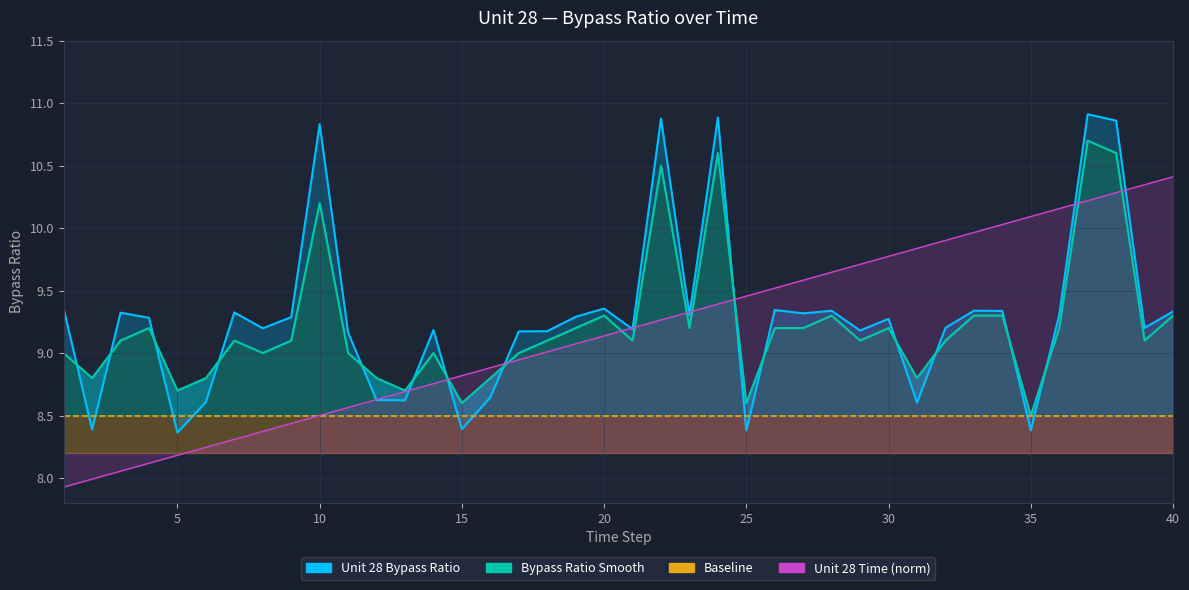

How many data points in Unit 28 Bypass Ratio are less than 9?

10